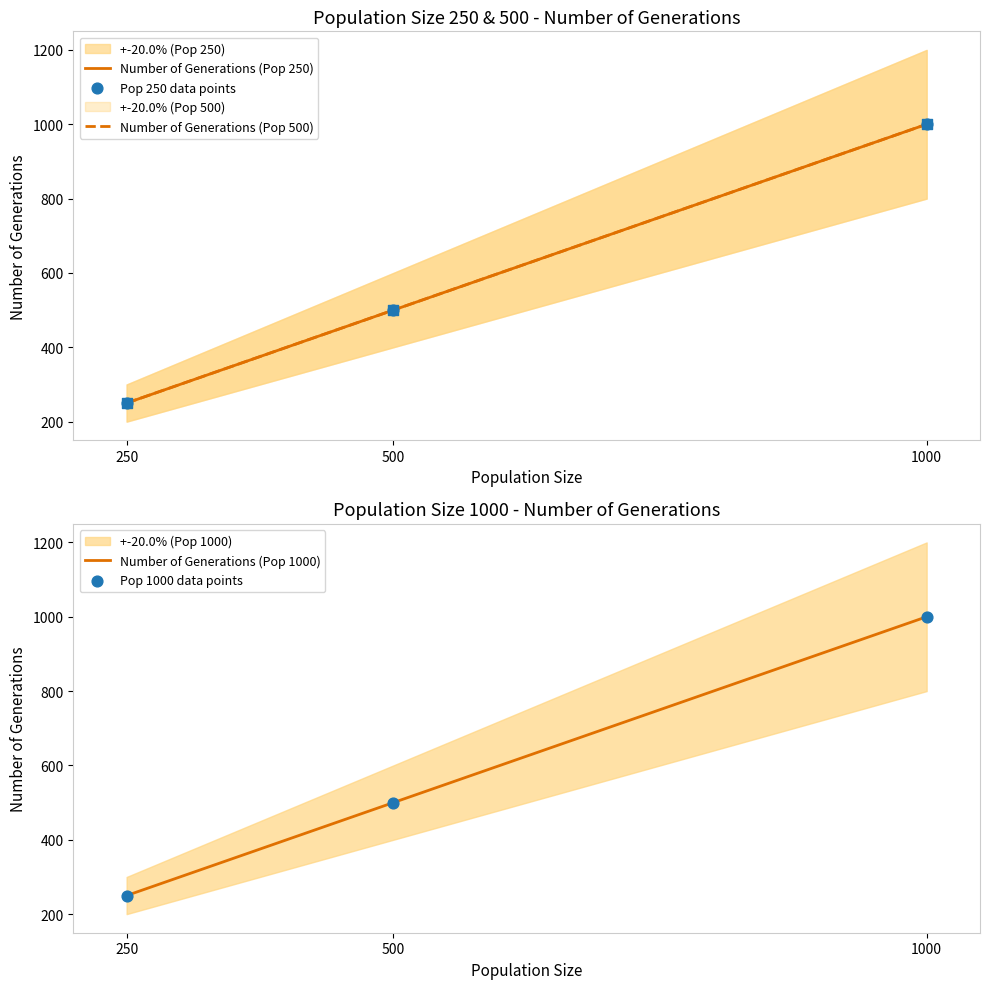

Which series contains the lowest Y value?

Number of Generations (Pop 250)